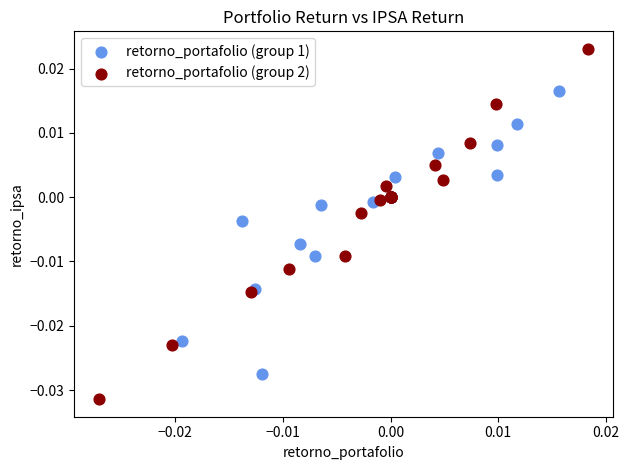

Which series reaches the minimum Y coordinate?

retorno_portafolio (group 2)